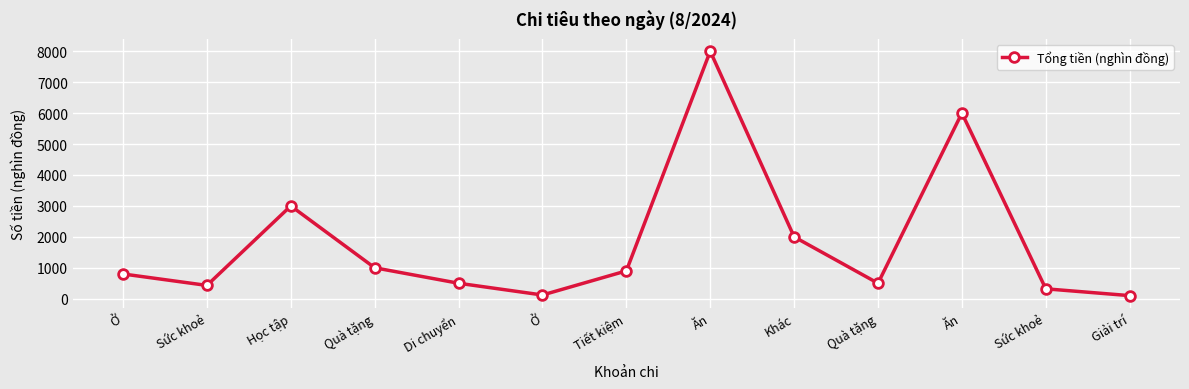

What is the difference between the second highest and second lowest values?

5880